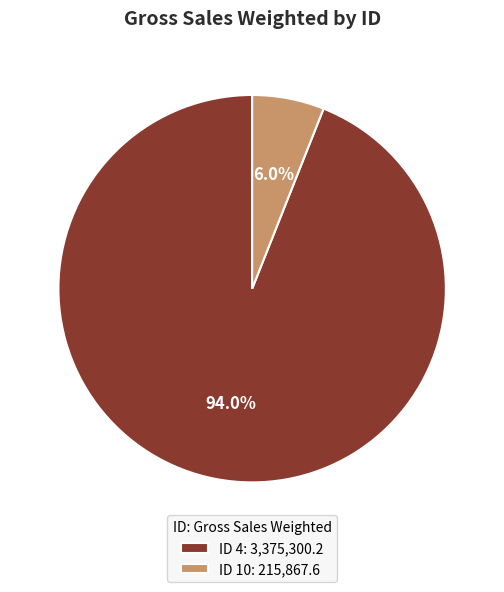

Rank the categories by value from highest to lowest.

ID 4: 3,375,300.2, ID 10: 215,867.6